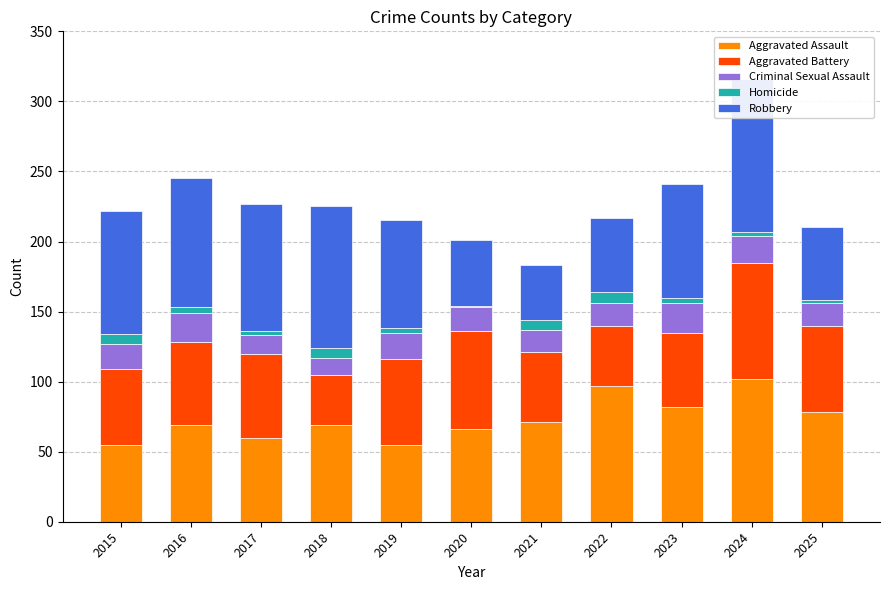

Is it true that Robbery equals 52 at 2025?

True